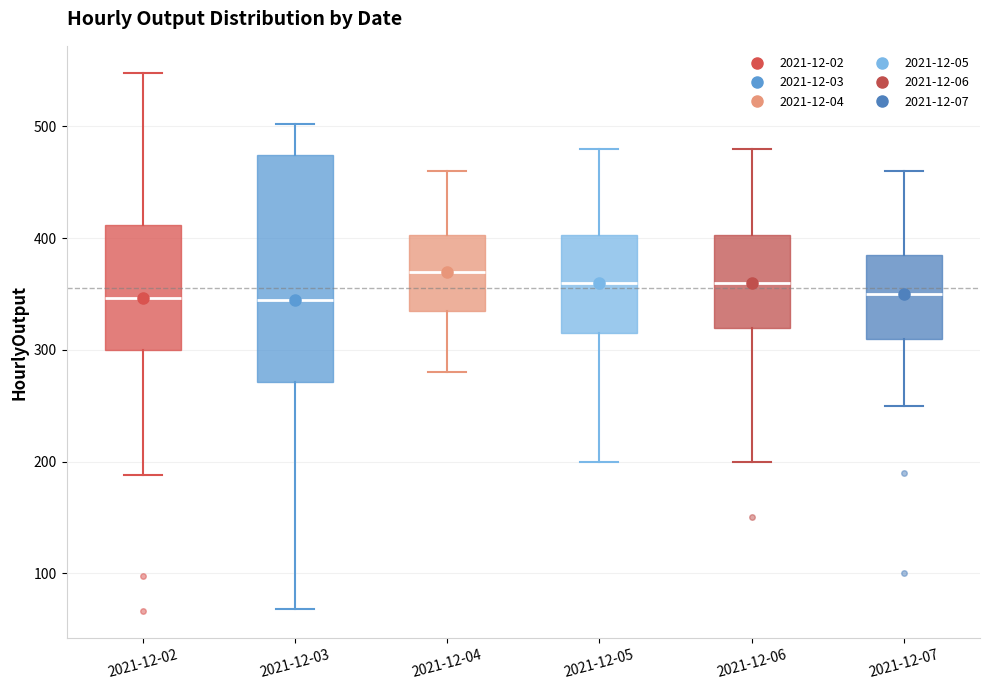

Reading left to right, transcribe this box plot: for each box, give where its median line is, the range the box spans, and where its two whiskers end, as read against the y-axis. The values are not printed on the chart, so give them approximately, as read against the axis.

2021-12-02: median 350, box 300 to 410, whiskers 190 to 550
2021-12-03: median 350, box 270 to 470, whiskers 70 to 500
2021-12-04: median 370, box 340 to 400, whiskers 280 to 460
2021-12-05: median 360, box 320 to 400, whiskers 200 to 480
2021-12-06: median 360, box 320 to 400, whiskers 200 to 480
2021-12-07: median 350, box 310 to 390, whiskers 250 to 460